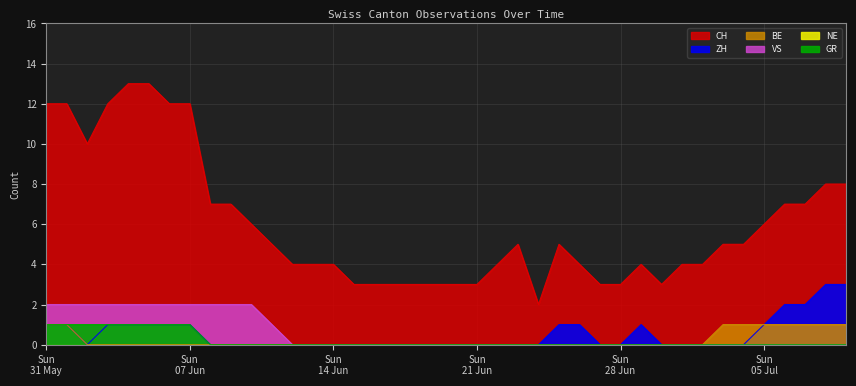

True or false: ZH and GR intersect in this chart.

False